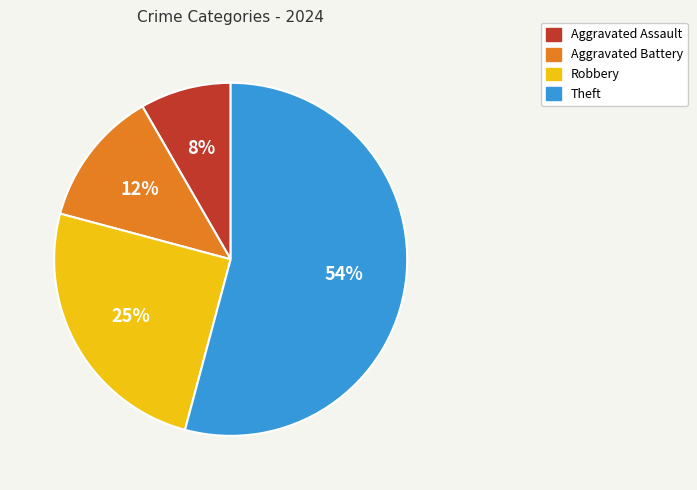

Which category has the smallest portion of the pie?

Aggravated Assault